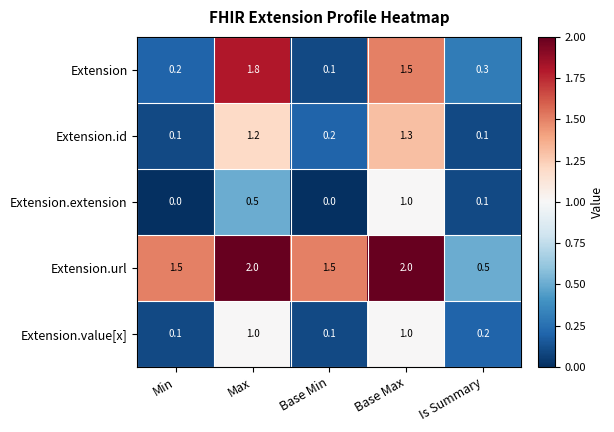

Reading left to right, extract all data points from this chart.

Extension: Min=0.2	Max=1.8	Base Min=0.1	Base Max=1.5	Is Summary=0.3
Extension.id: Min=0.1	Max=1.2	Base Min=0.2	Base Max=1.3	Is Summary=0.1
Extension.extension: Min=0.0	Max=0.5	Base Min=0.0	Base Max=1.0	Is Summary=0.1
Extension.url: Min=1.5	Max=2.0	Base Min=1.5	Base Max=2.0	Is Summary=0.5
Extension.value[x]: Min=0.1	Max=1.0	Base Min=0.1	Base Max=1.0	Is Summary=0.2